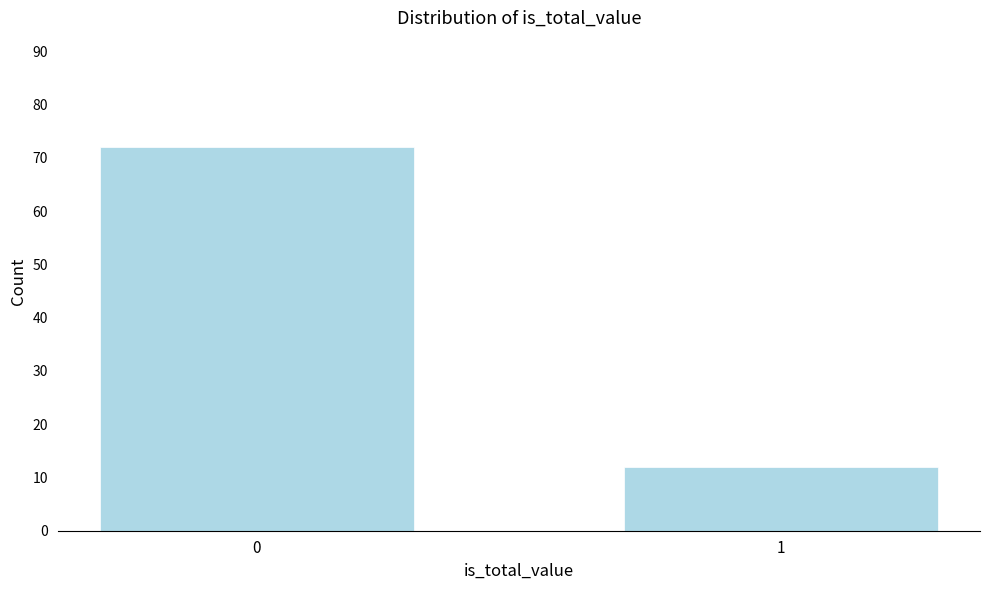

Reading left to right, transcribe all the data shown in this chart.

0=72	1=12